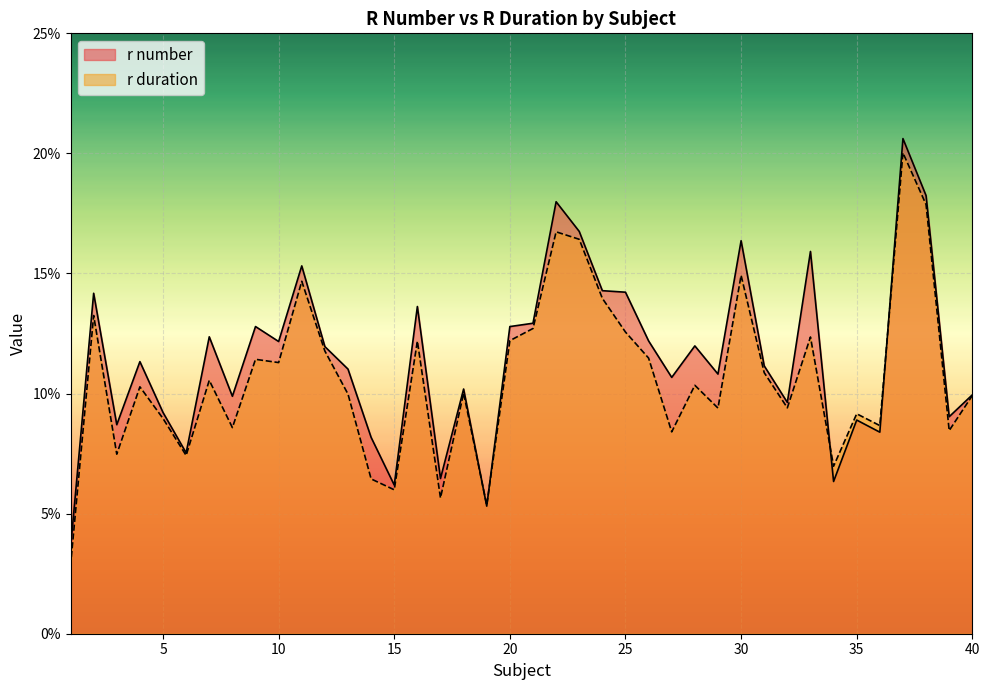

What is the highest value of the r duration series?

0.2